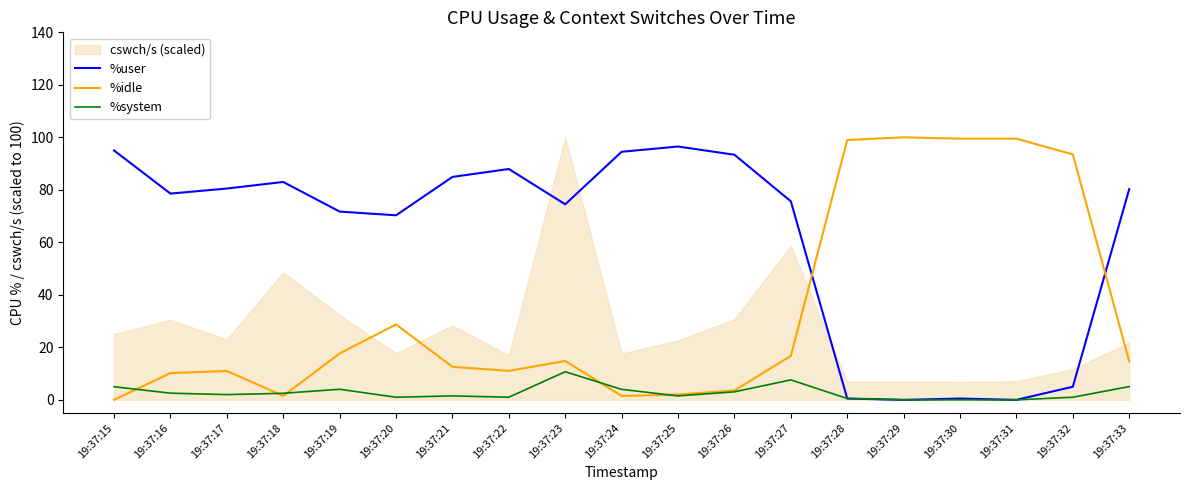

What is the difference between the maximum and second lowest values in the %idle series?

98.5